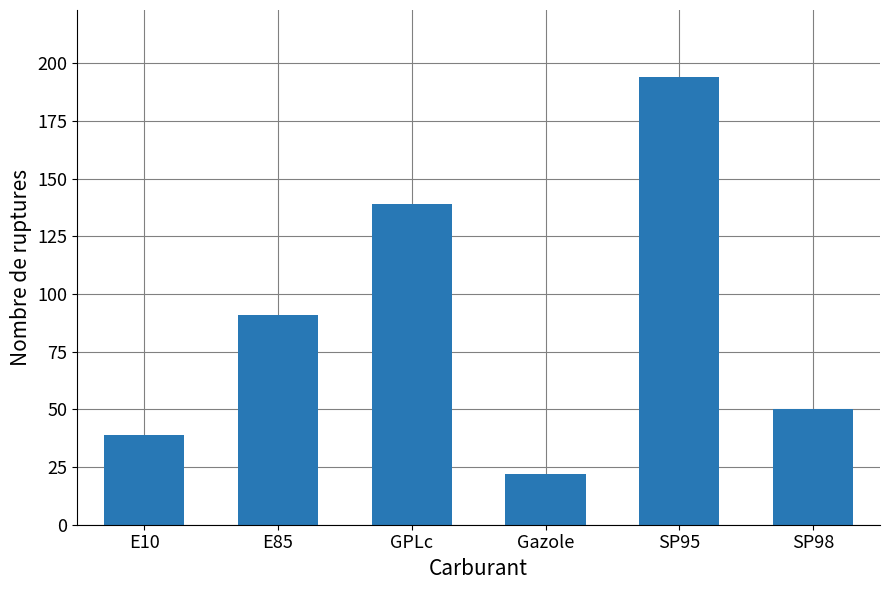

What is the average value?

89